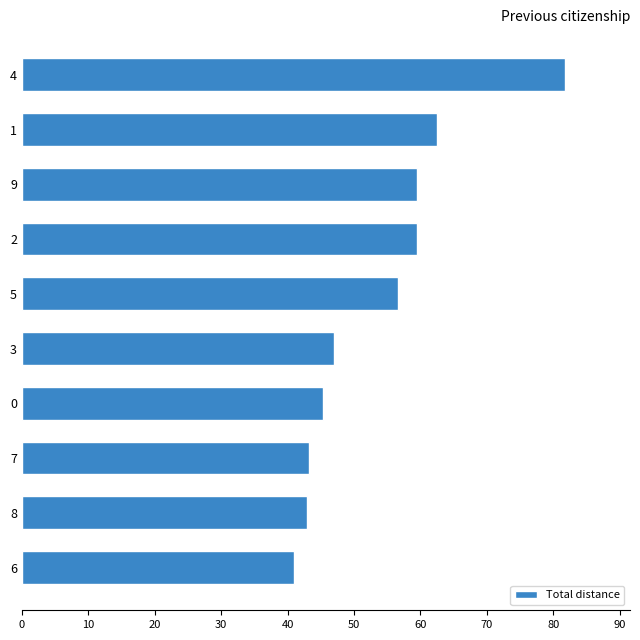

What value does the data have at 2?

59.5